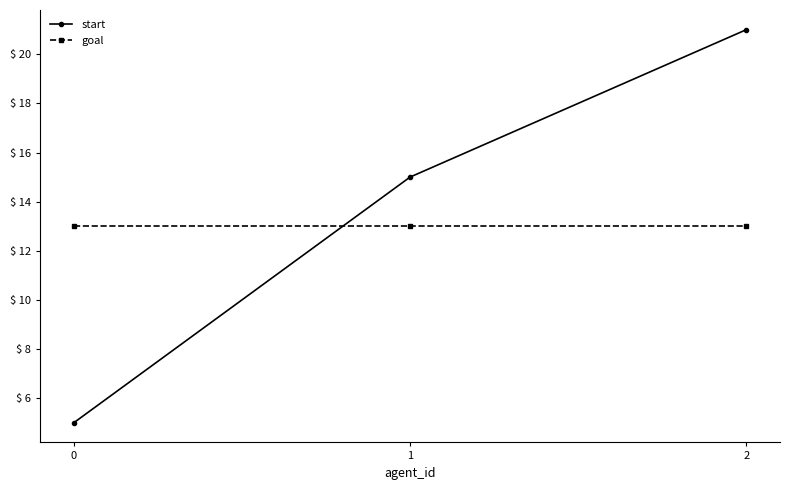

Which series has the widest spread of values?

start